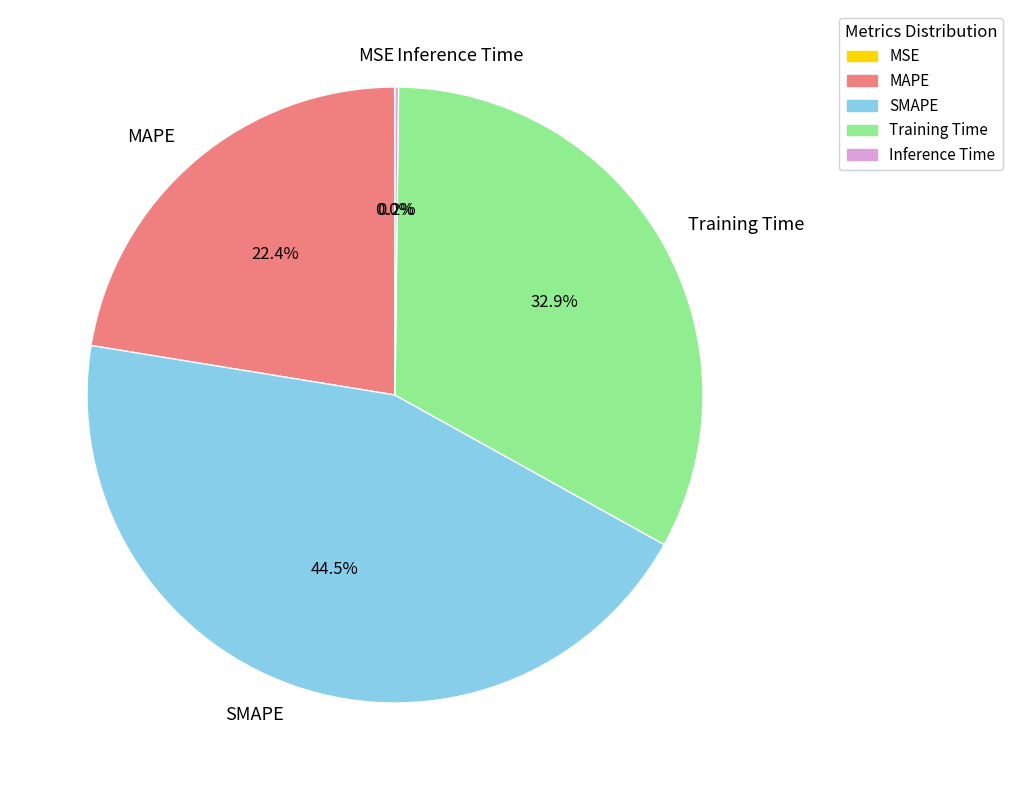

Which category has the biggest portion of the pie?

SMAPE